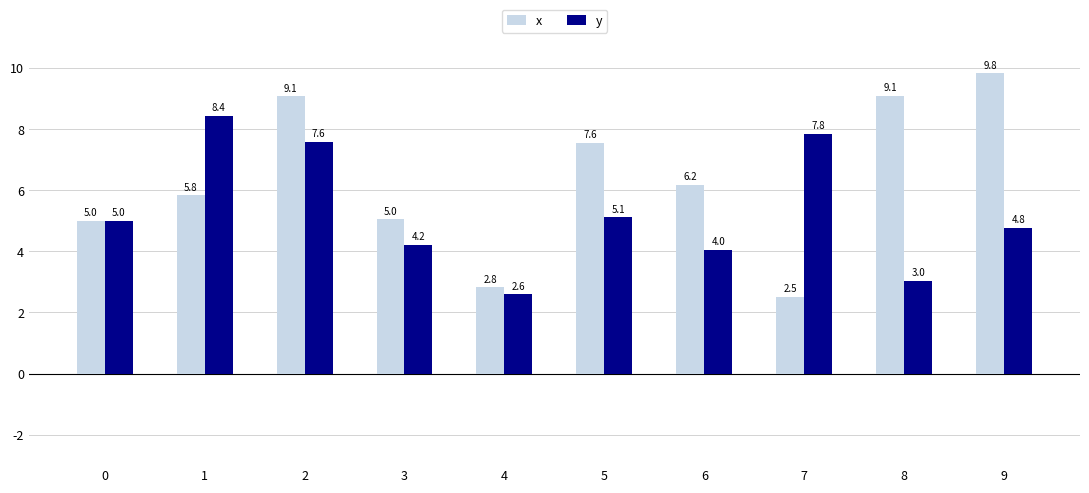

Is it true that x equals 7.6 at 5?

True